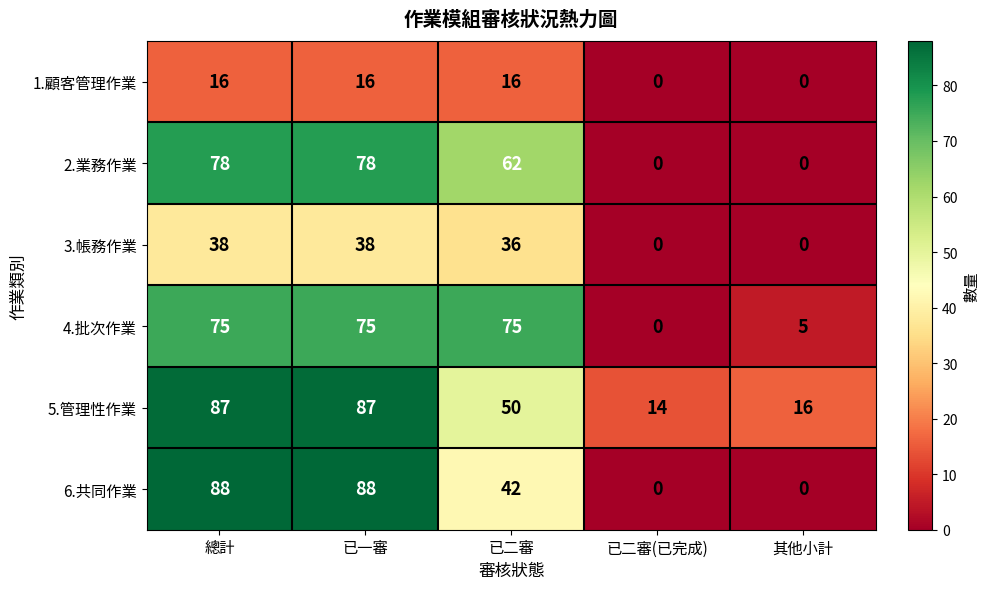

Reading left to right, extract all data points from this chart.

1.顧客管理作業: 16	16	16	0	0
2.業務作業: 78	78	62	0	0
3.帳務作業: 38	38	36	0	0
4.批次作業: 75	75	75	0	5
5.管理性作業: 87	87	50	14	16
6.共同作業: 88	88	42	0	0